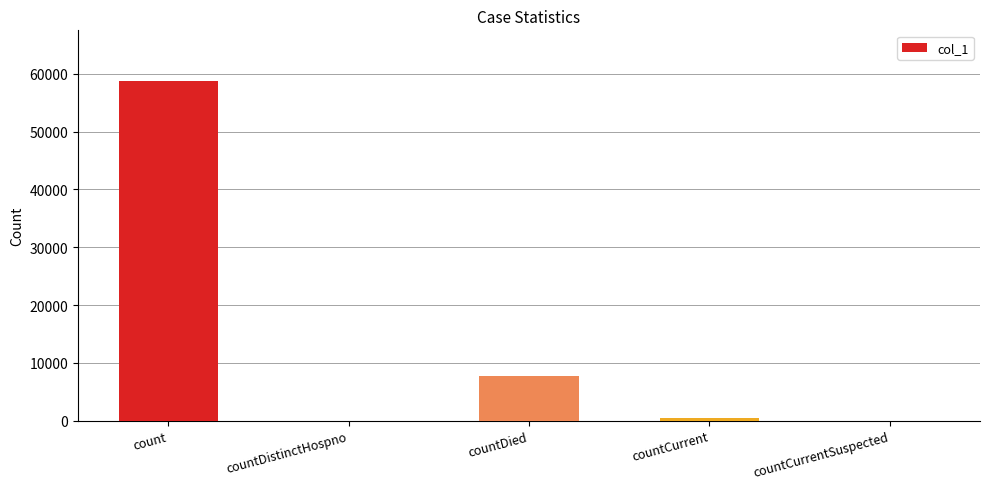

What is the maximum value shown in the chart?

58723